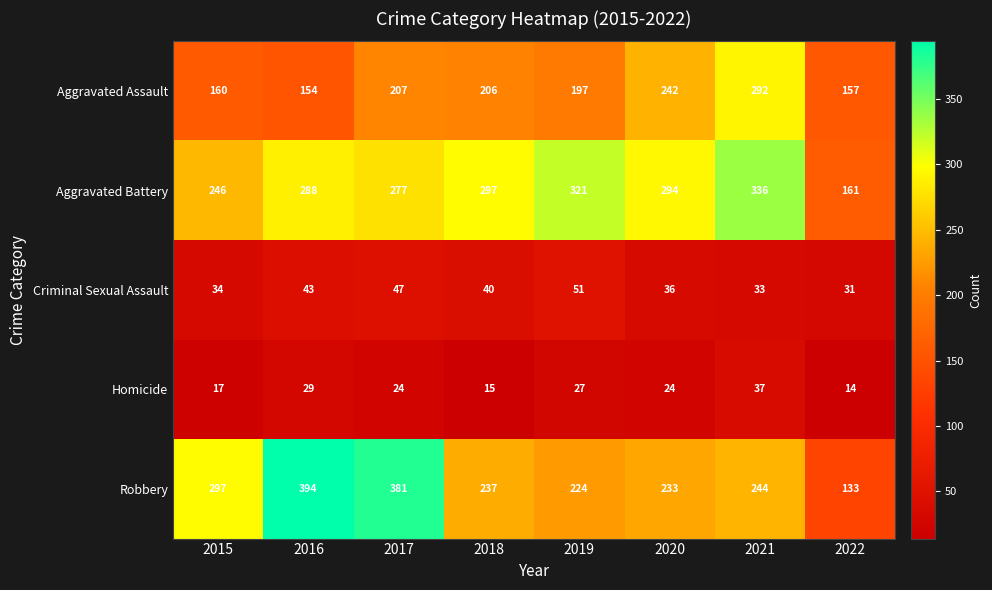

List the series in order of their peak value, lowest first.

Homicide, Criminal Sexual Assault, Aggravated Assault, Aggravated Battery, Robbery